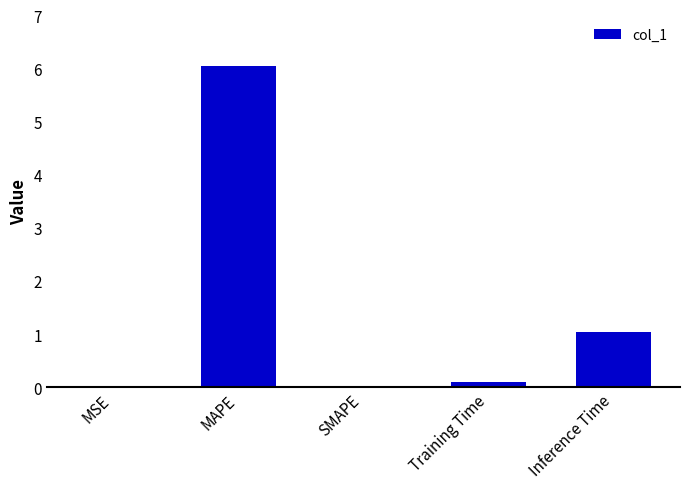

The value at SMAPE is 0.0. True or false?

True